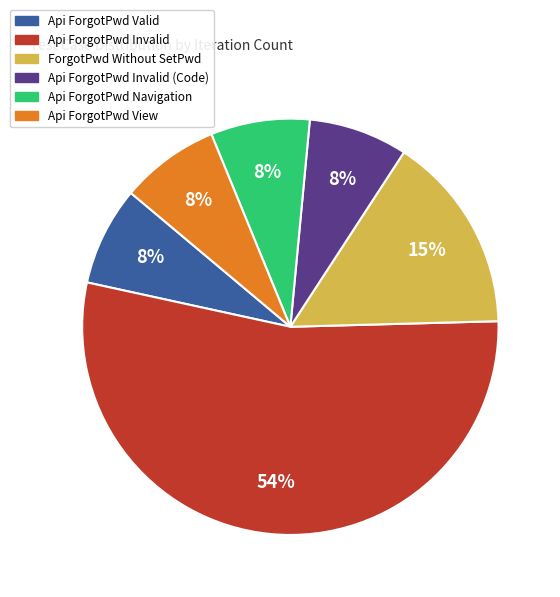

Count the number of slices in the pie.

6